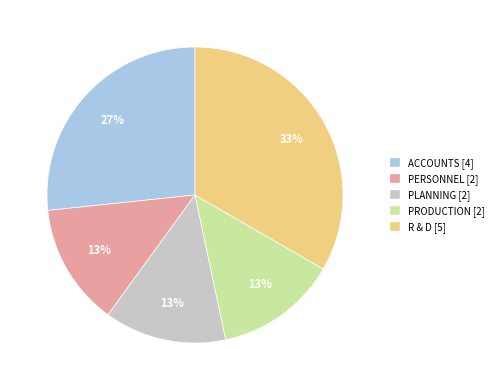

Does any single category account for the majority?

No